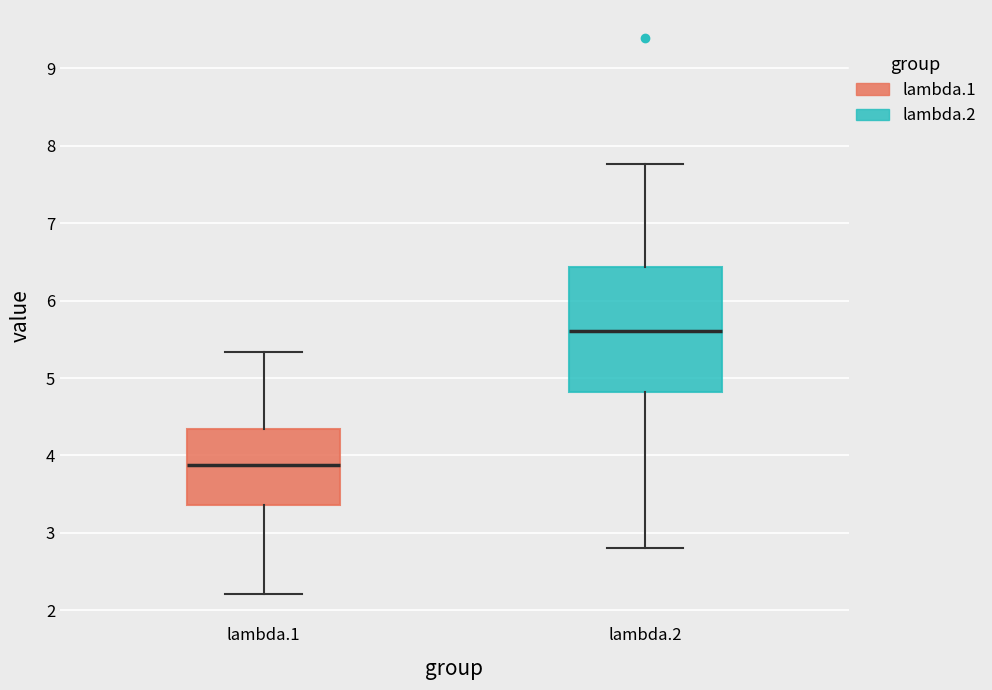

Which box's median line is the highest?

lambda.2